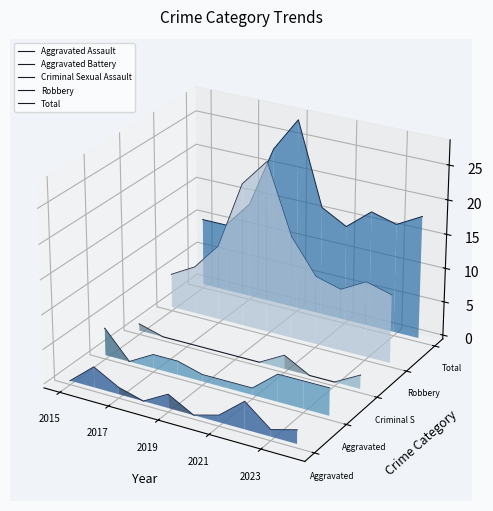

Which series has the largest total across all categories?

Total